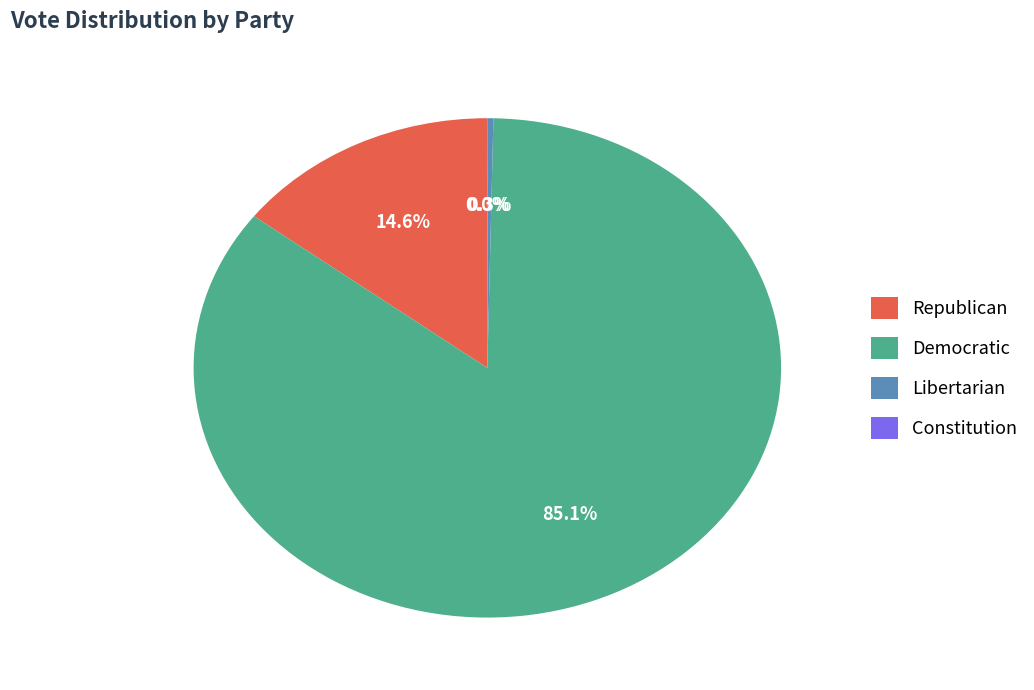

Is there a majority slice in this chart?

Yes